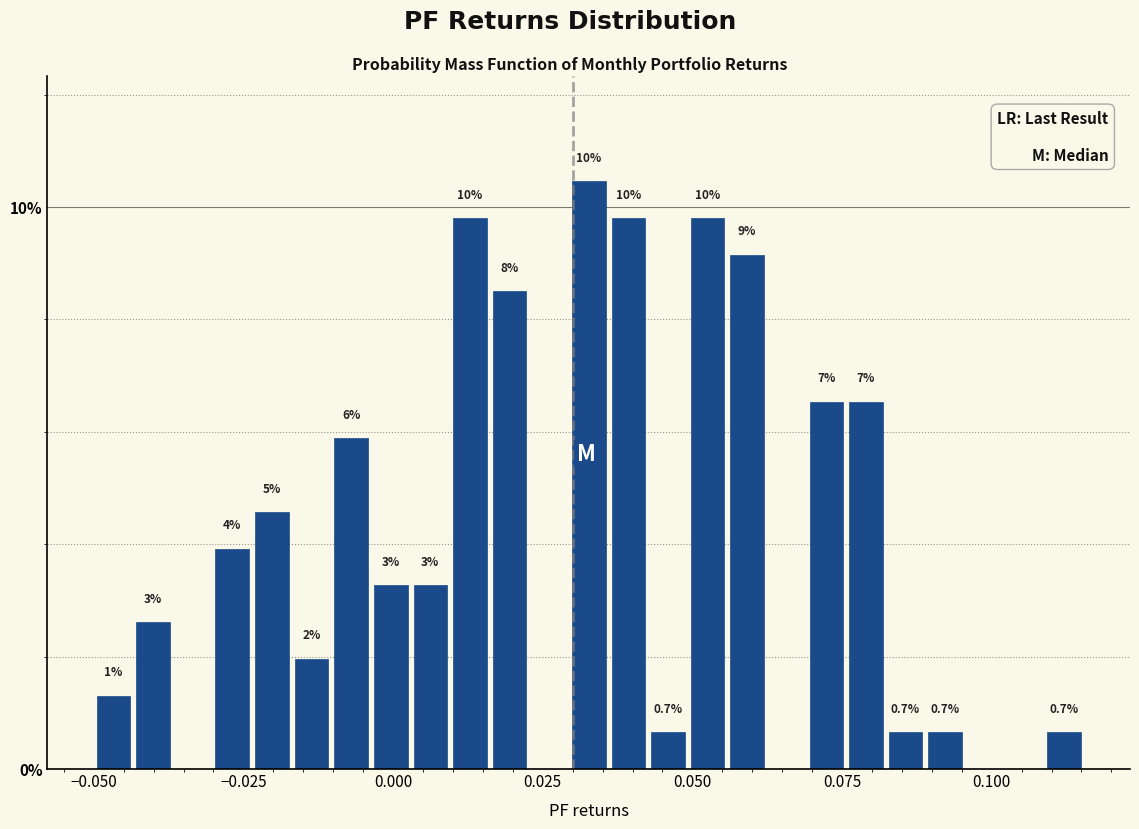

Read against the x-axis, roughly where is the centre of the tallest bar?

0.035